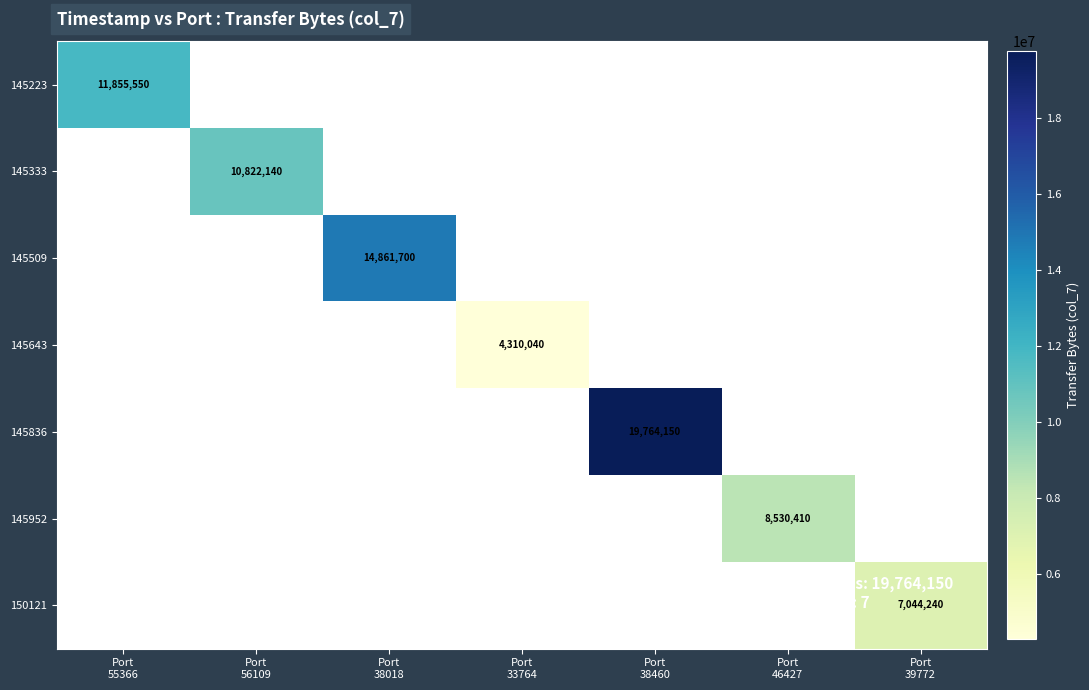

Count the number of data series in this chart.

7